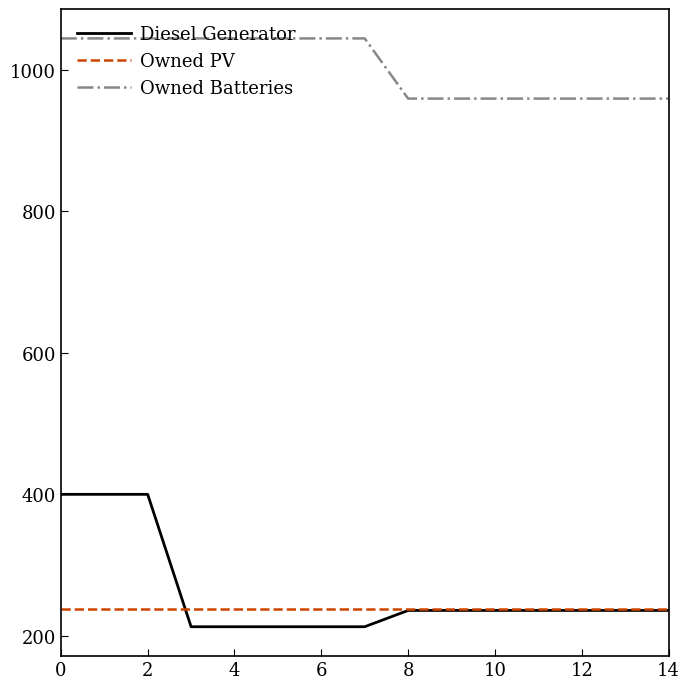

Rank the series by their maximum value, from highest to lowest.

Owned Batteries, Diesel Generator, Owned PV